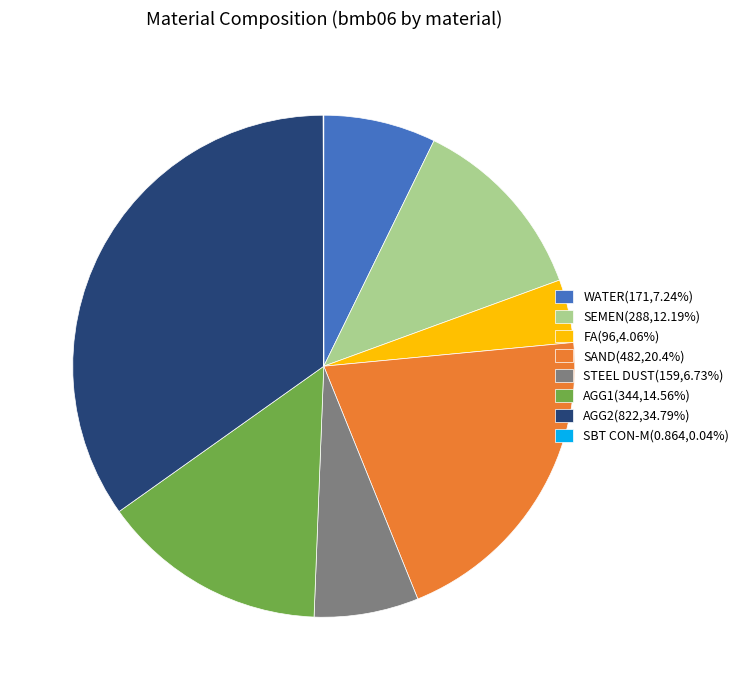

Approximately how many times larger is the value at SEMEN(288,12.19%) compared to AGG1(344,14.56%)?

0.8